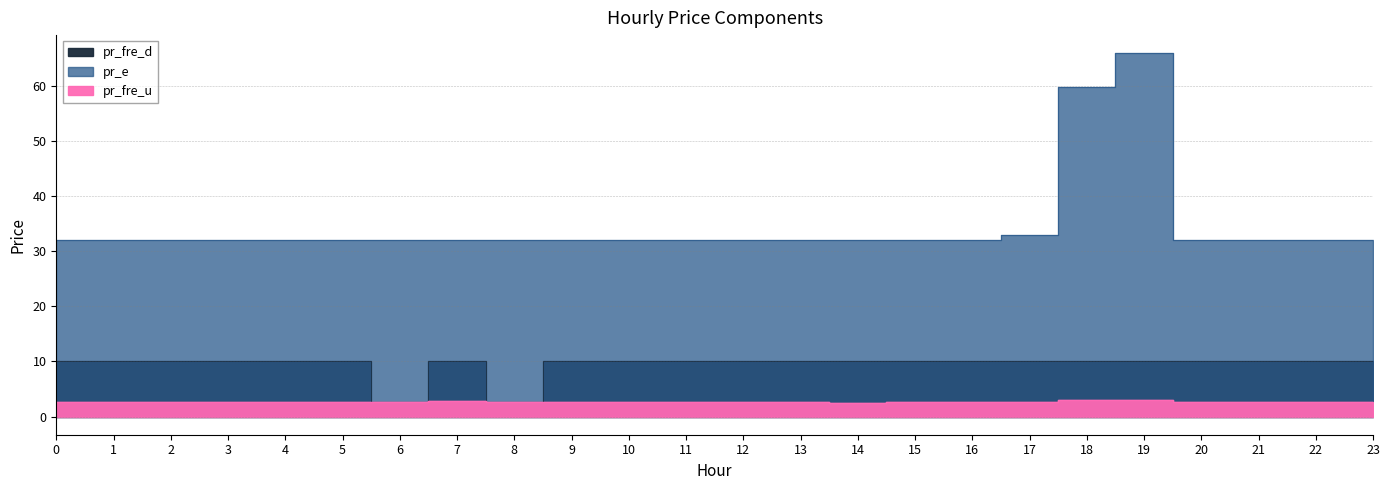

Where is pr_fre_u nearest to the value 2?

14